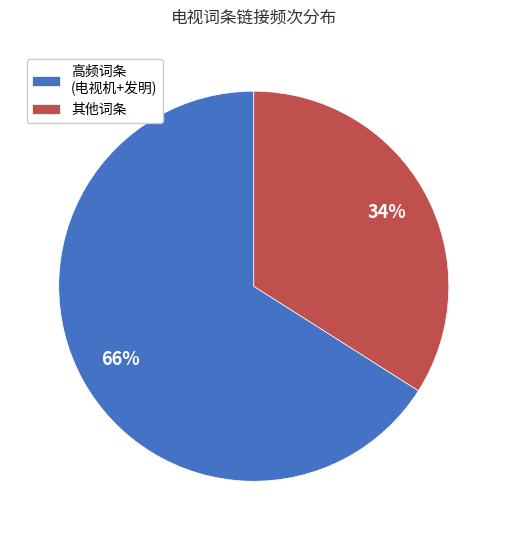

Approximately how many times larger is the value at 其他词条 compared to 高频词条 (电视机+发明)?

0.5